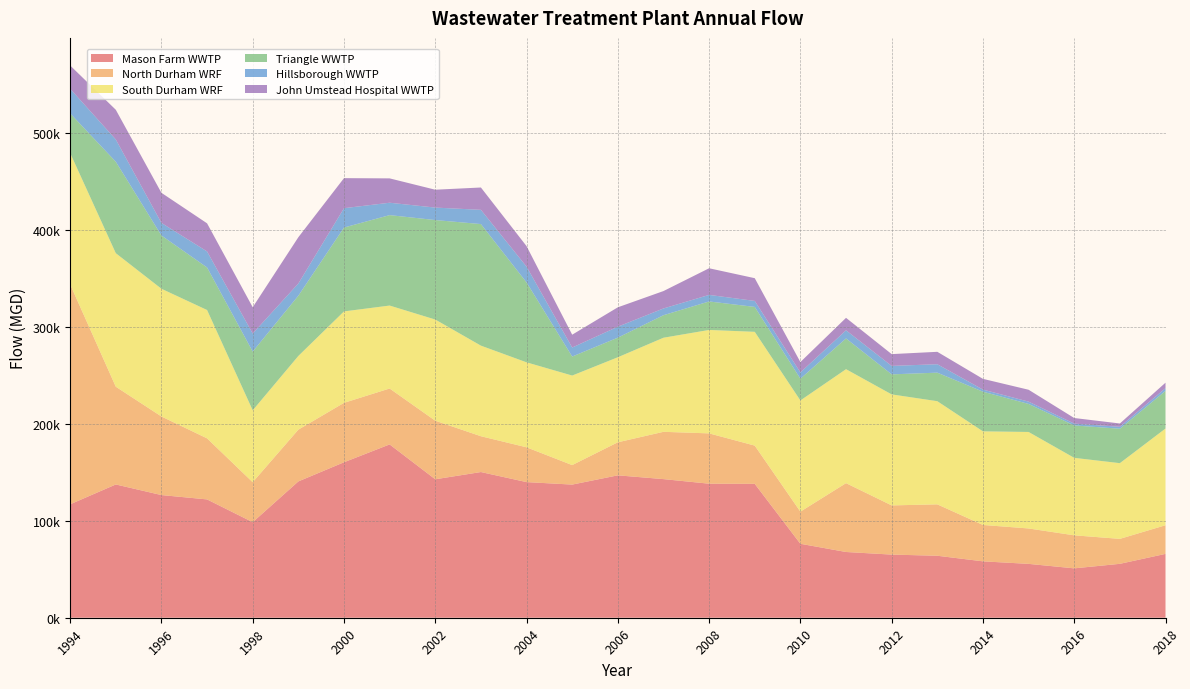

Reading left to right, transcribe all the data shown in this chart.

Mason Farm WWTP: 117123.5	137600.5	126645.1	122156.1	98642.8	140728.4	160516.1	178938.0	142955.7	150420.1	140029.8	137463.1	147016.8	143116.8	138380.8	138239.3	76349.2	67877.4	65186.9	63994.4	58222.0	55611.4	50980.1	55654.5	65923.8
North Durham WRF: 227084.3	100925.4	81140.4	63044.7	41273.3	53458.9	61351.7	57726.6	60469.5	36973.1	35927.4	20132.5	34126.9	48830.6	51954.5	39479.5	33170.2	71082.4	50780.1	53066.0	37563.7	36557.1	34103.3	25765.1	29573.4
South Durham WRF: 135539.8	137846.1	131858.4	132502.0	74236.1	76082.6	94396.1	85645.1	104438.2	93530.7	87733.7	92443.3	87776.6	97140.9	106785.9	117464.5	114809.5	117648.1	114616.4	106503.1	96643.6	99632.1	79997.3	78163.8	99856.4
Triangle WWTP: 40977.5	94438.5	54982.7	43926.5	60635.1	62226.5	86595.1	93360.6	102718.0	125514.0	82477.3	19625.5	20247.9	23251.5	29426.5	25720.1	22465.5	31747.1	20684.7	29466.2	40952.6	28935.9	33460.7	35556.5	38848.0
Hillsborough WWTP: 25413.9	22953.2	13008.9	16533.2	18620.4	12591.4	19974.6	12797.4	12876.9	14695.6	16330.2	9304.6	11312.3	6973.2	6763.8	6179.6	6485.3	8412.1	8734.6	8702.1	2159.0	2386.2	1863.4	2016.1	2829.7
John Umstead Hospital WWTP: 24012.9	30682.2	31068.4	29041.0	27163.4	47760.6	31019.7	25143.9	18449.9	23061.3	21161.5	13254.2	20014.6	17962.6	27494.9	23486.6	10697.9	12850.8	12173.7	12816.5	11084.9	12262.6	5788.4	3395.9	5635.4